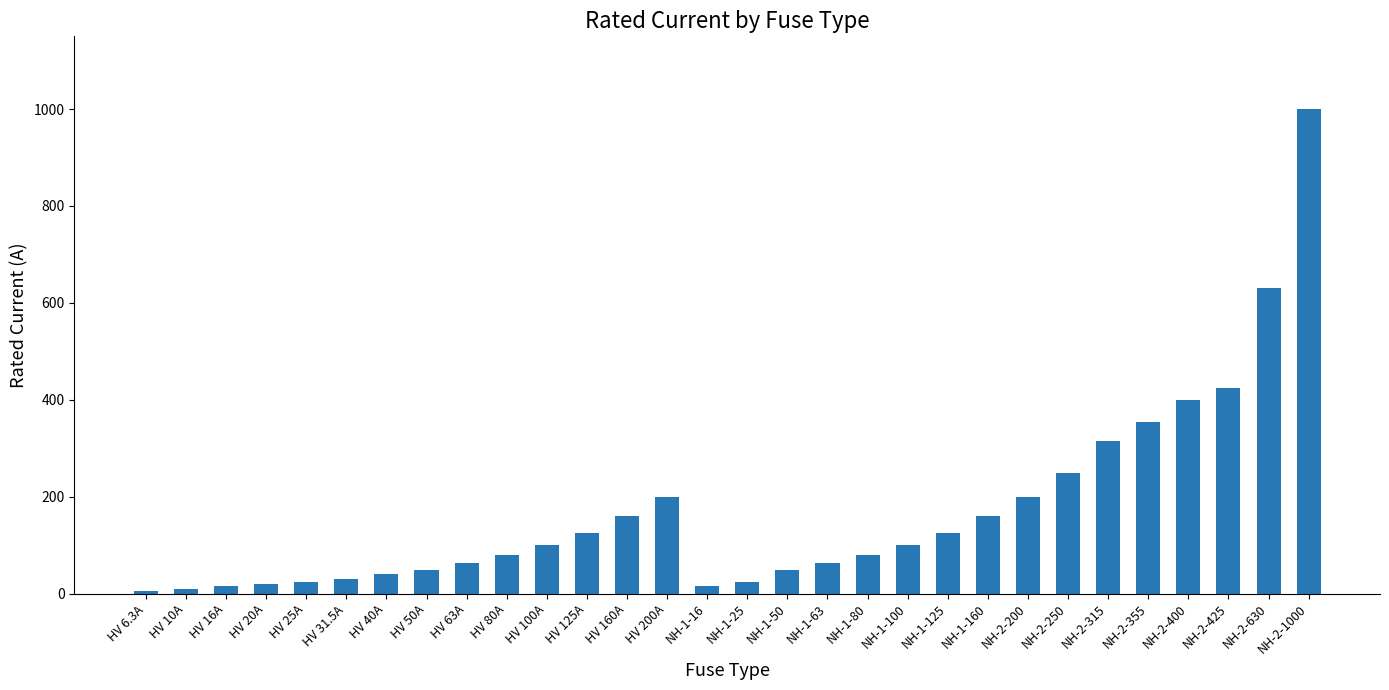

Which category has the highest value across all series?

NH-2-1000